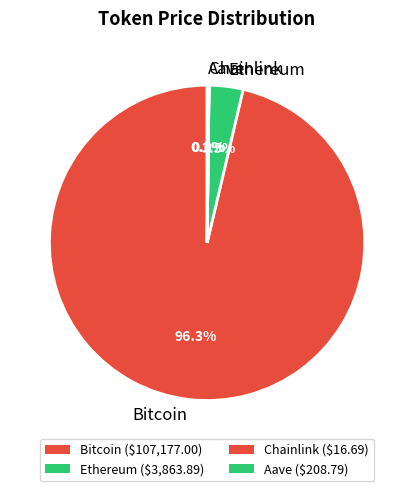

What is the largest slice in the pie chart?

Bitcoin